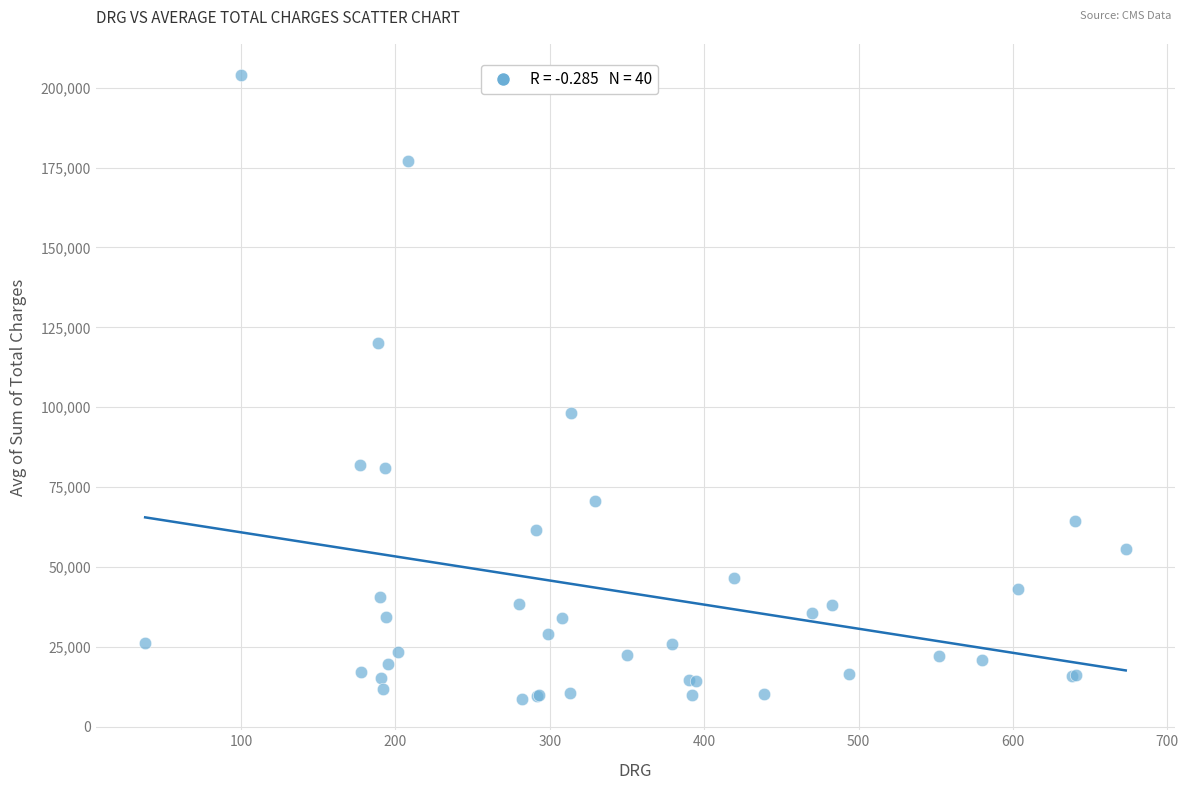

What Y value in the scatter plot is closest to 106324?

98281.8